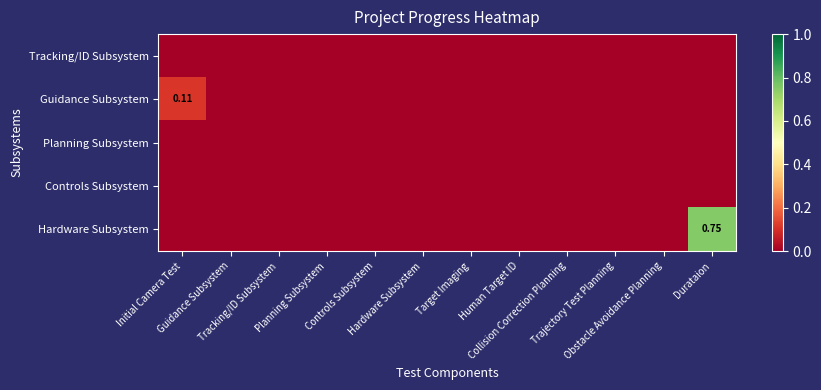

Between Human Target ID and Durataion, which series saw the biggest shift?

Hardware Subsystem